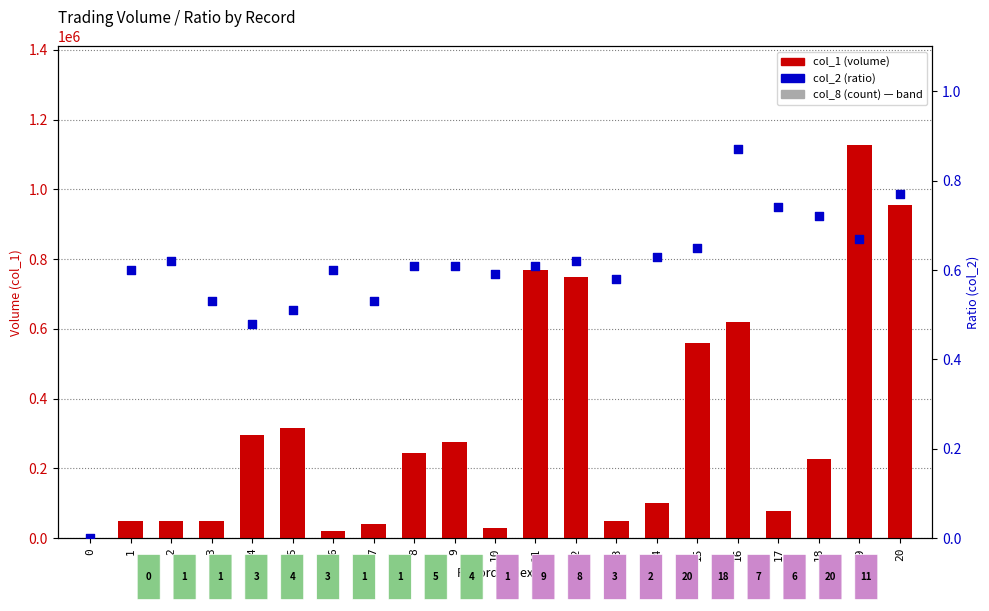

What are all the series names shown in the legend?

col_1 (volume), col_2 (ratio)